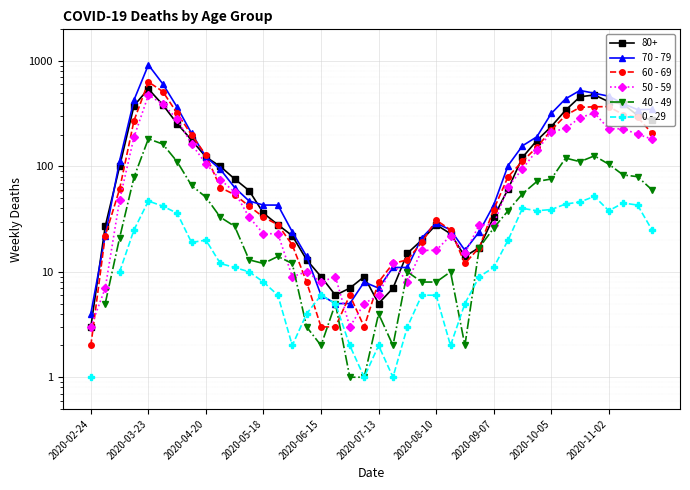

Which category has the lowest value in the 50 - 59 series?

2020-02-24